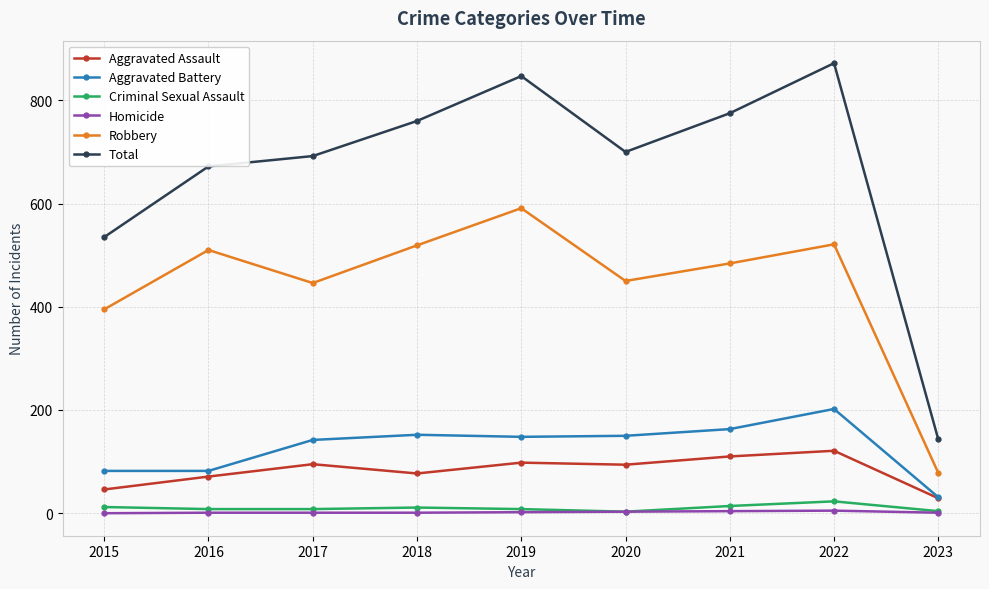

Read the Robbery value at 2015, to the nearest 10.

400